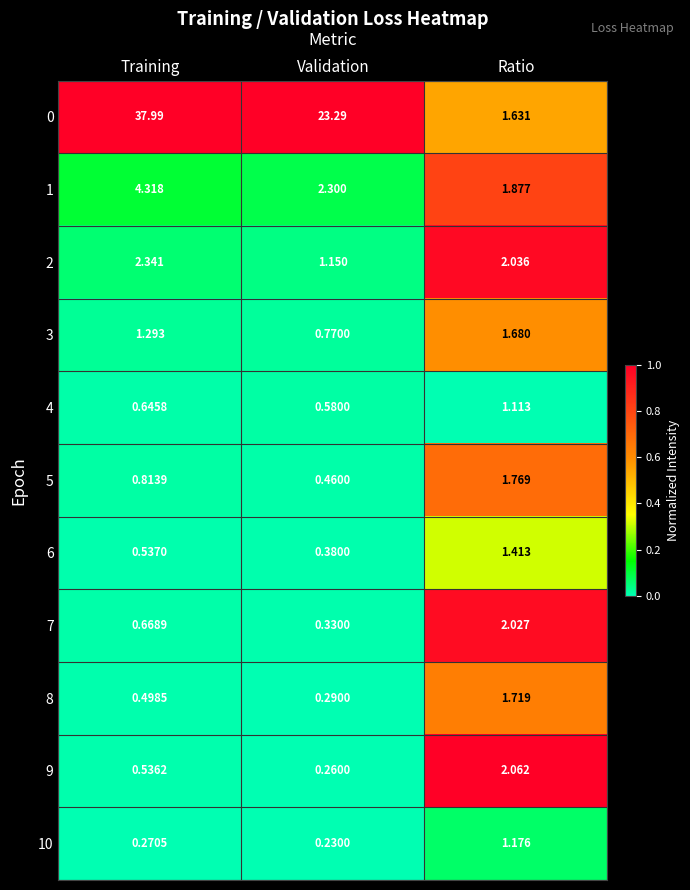

Where is 10 nearest to the value 0?

Validation